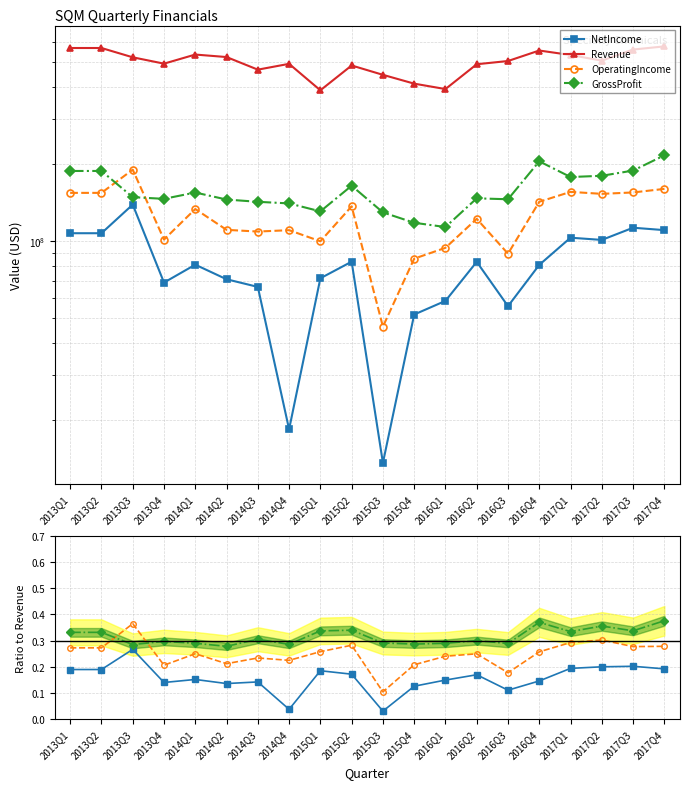

True or false: NetIncome and Revenue intersect in this chart.

False